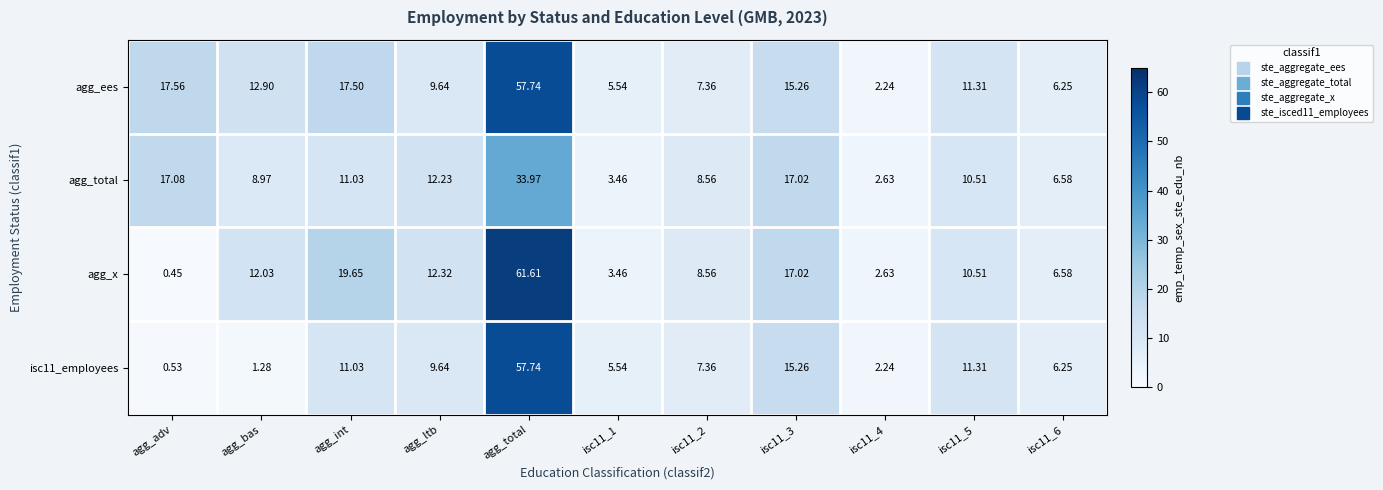

At which label does isc11_employees reach its minimum?

agg_adv